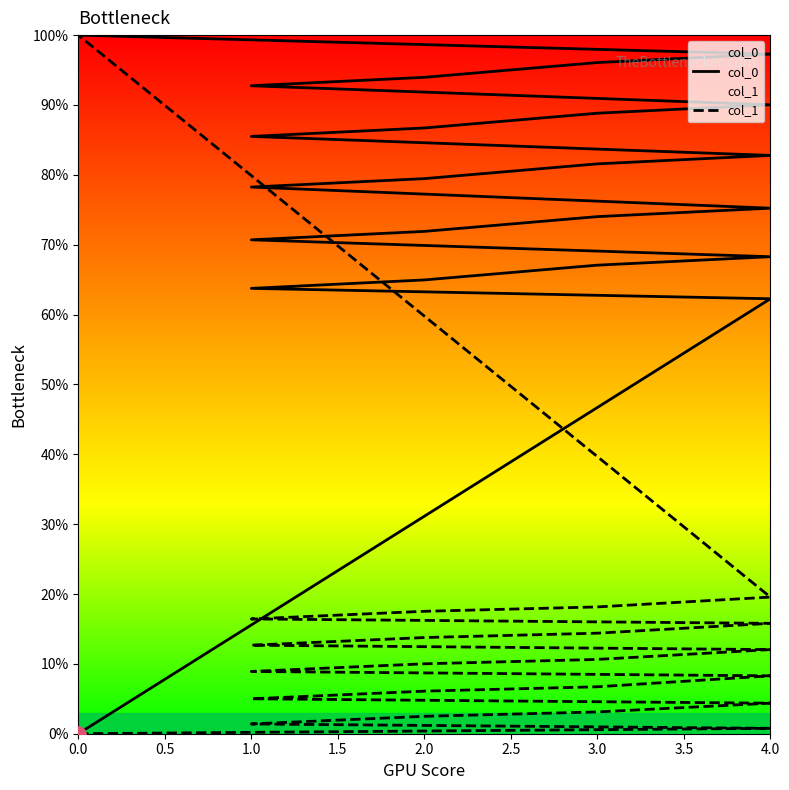

Which series reaches the maximum Y coordinate?

col_0